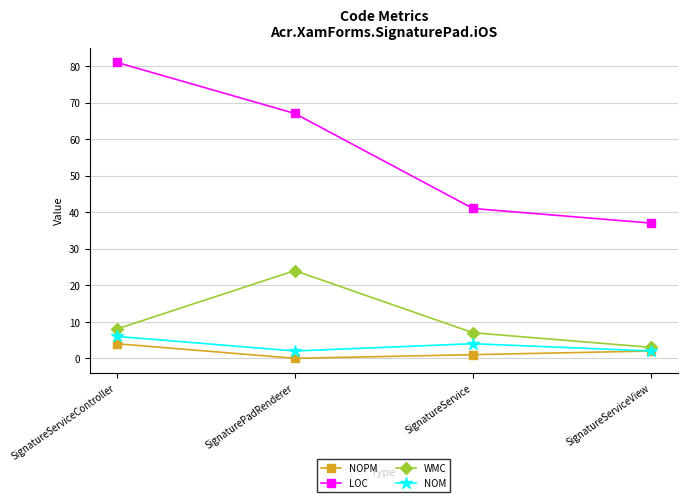

How many distinct data groups are displayed?

4